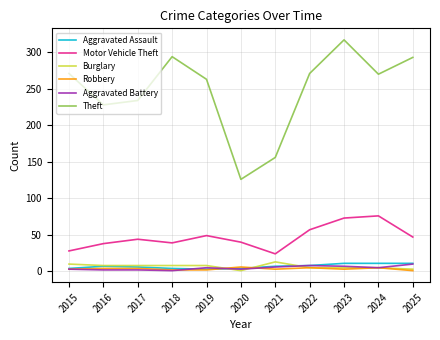

Which series has the largest range (max minus min)?

Theft